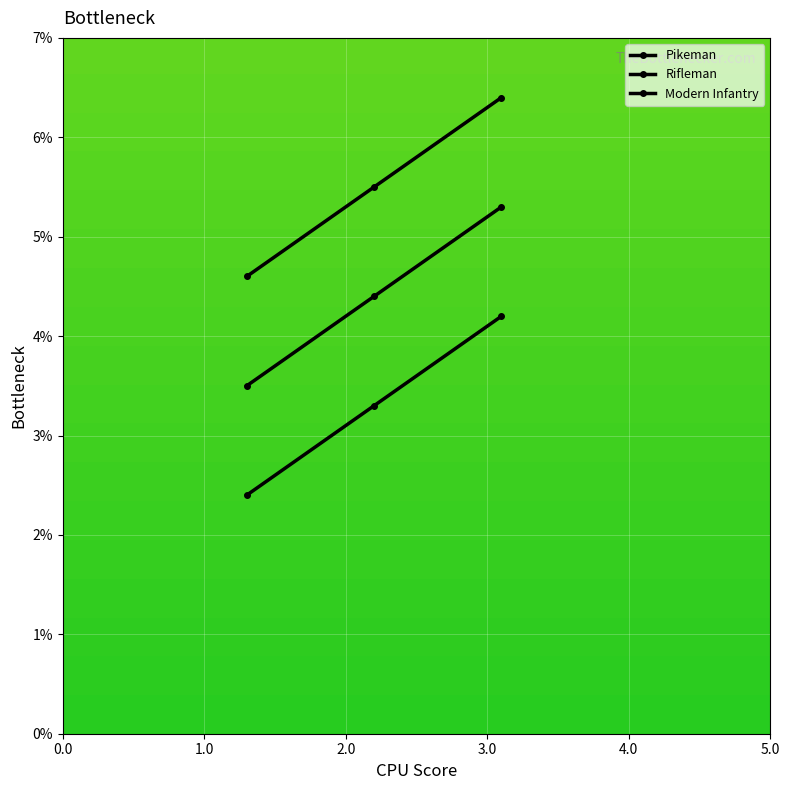

How many distinct data groups are displayed?

3